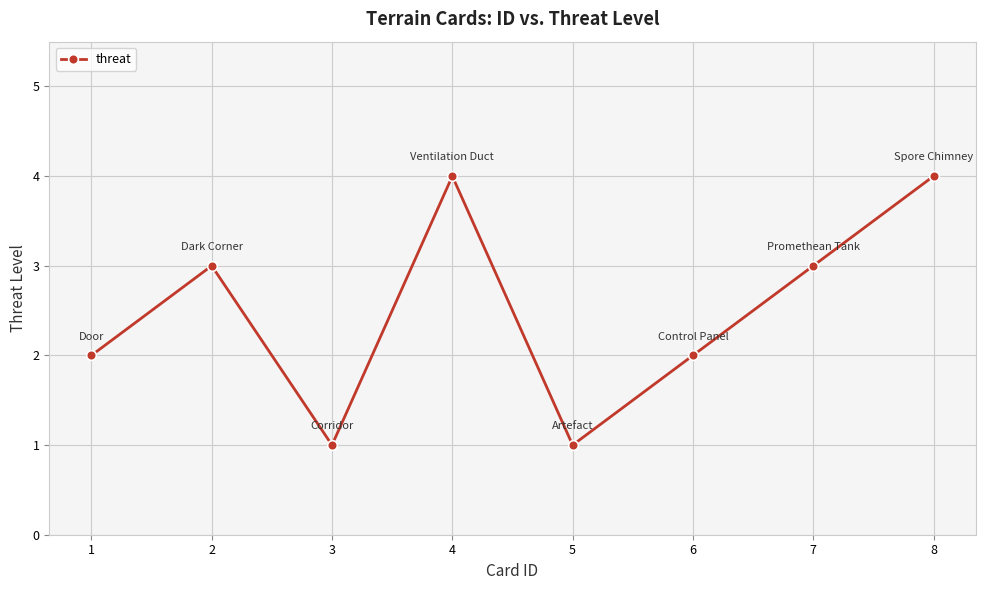

Is this an area chart (filled region under the line)?

No